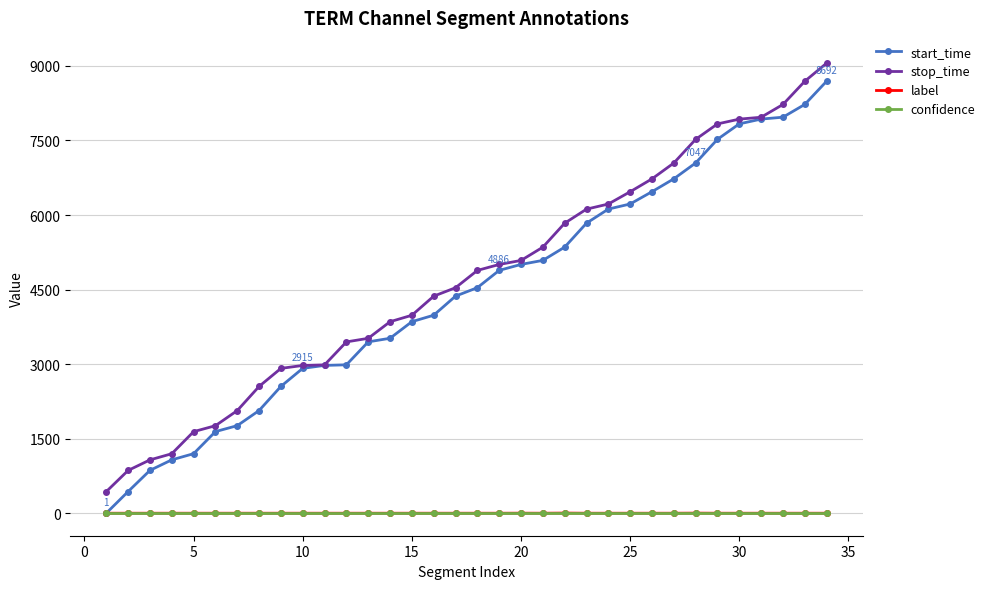

What is the value of the confidence point at the 17th from the left?

1